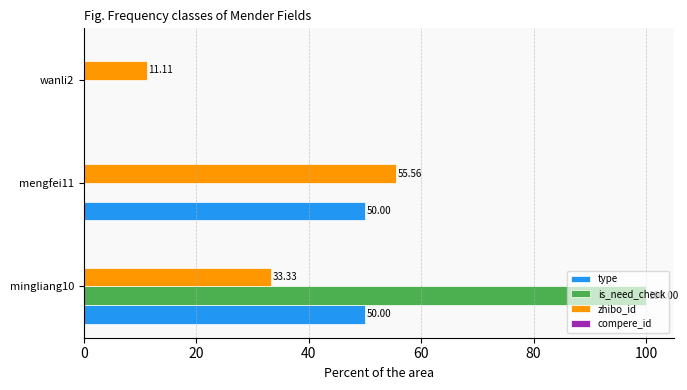

What is the sum of all zhibo_id values?

100.0